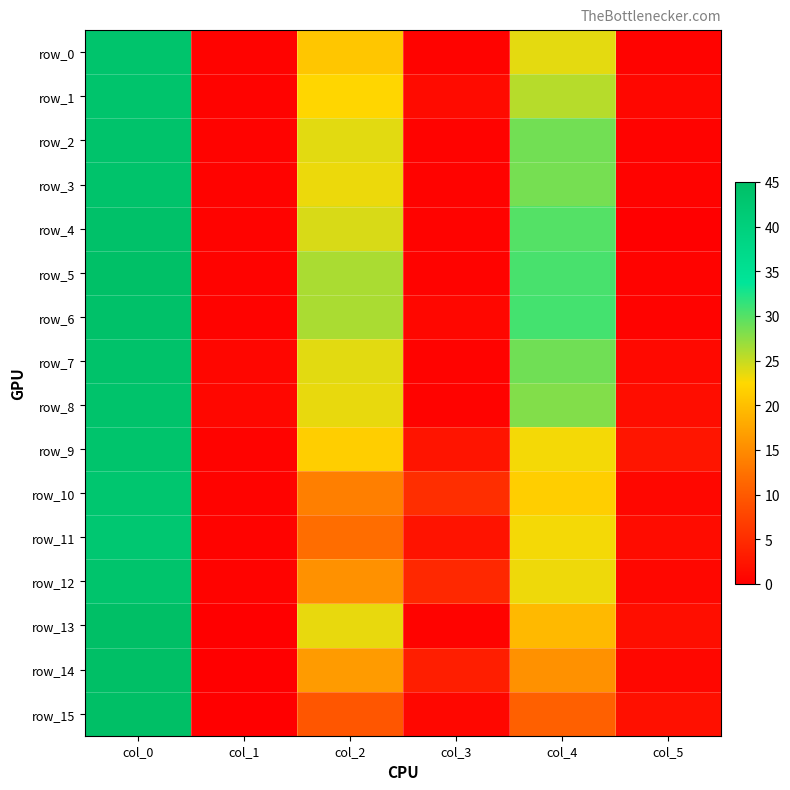

What is the total value across all series at col_4?

391.0